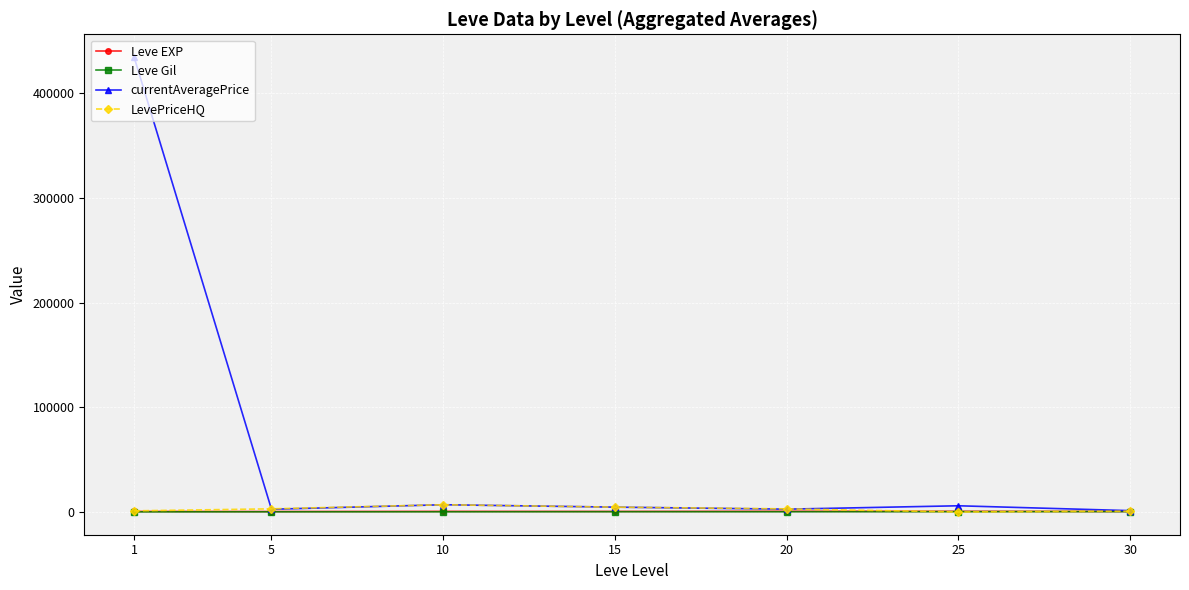

Which series has the largest range (max minus min)?

currentAveragePrice